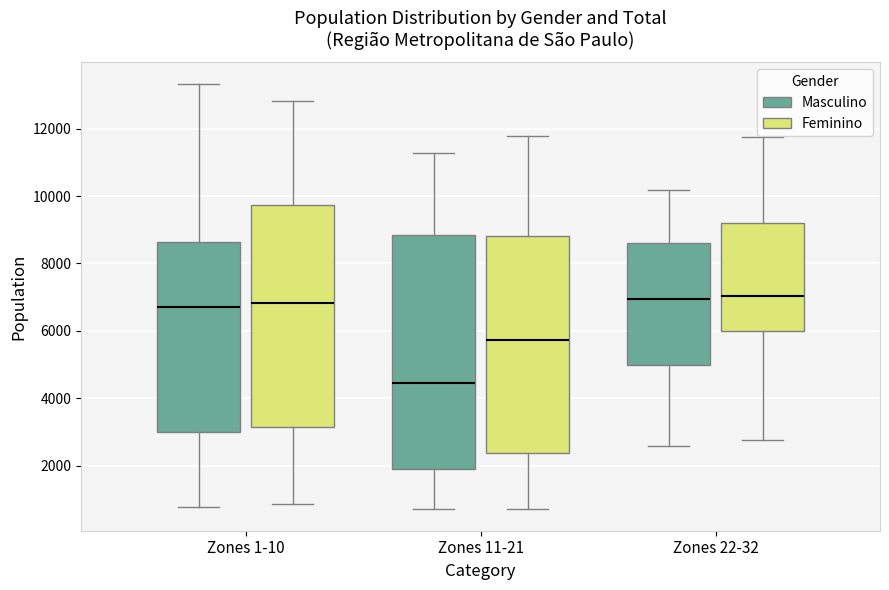

Reading left to right, read every box against the y-axis: the position of its median line, the range the box covers, and the ends of its whiskers. The values are not printed on the chart, so give them approximately, as read against the axis.

Zones 1-10 (Masculino): median 6800, box 3000 to 8600, whiskers 800 to 13400
Zones 1-10 (Feminino): median 6800, box 3200 to 9800, whiskers 800 to 12800
Zones 11-21 (Masculino): median 4400, box 2000 to 8800, whiskers 800 to 11200
Zones 11-21 (Feminino): median 5800, box 2400 to 8800, whiskers 800 to 11800
Zones 22-32 (Masculino): median 7000, box 5000 to 8600, whiskers 2600 to 10200
Zones 22-32 (Feminino): median 7000, box 6000 to 9200, whiskers 2800 to 11800